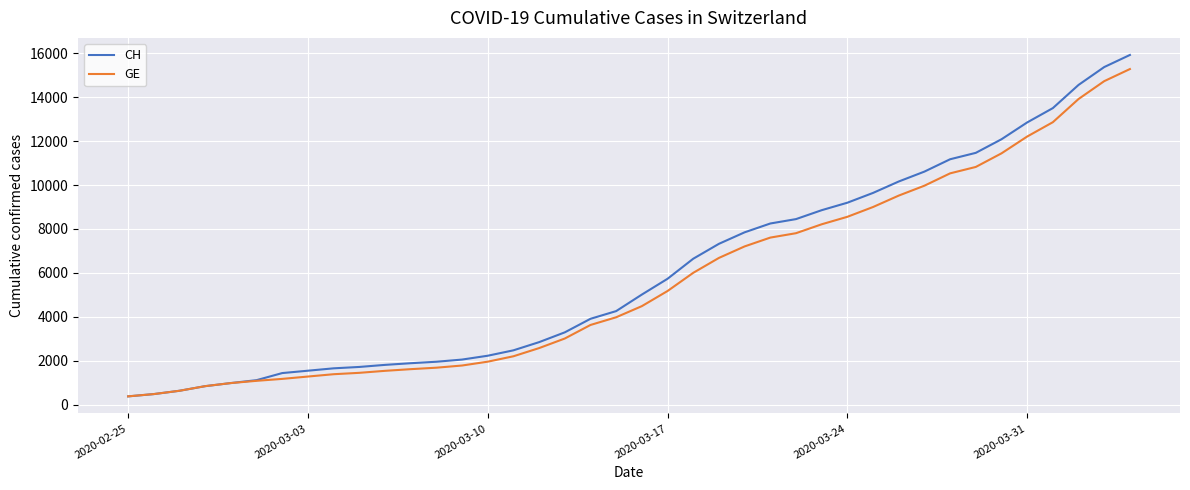

What is the highest value of the CH series?

15926